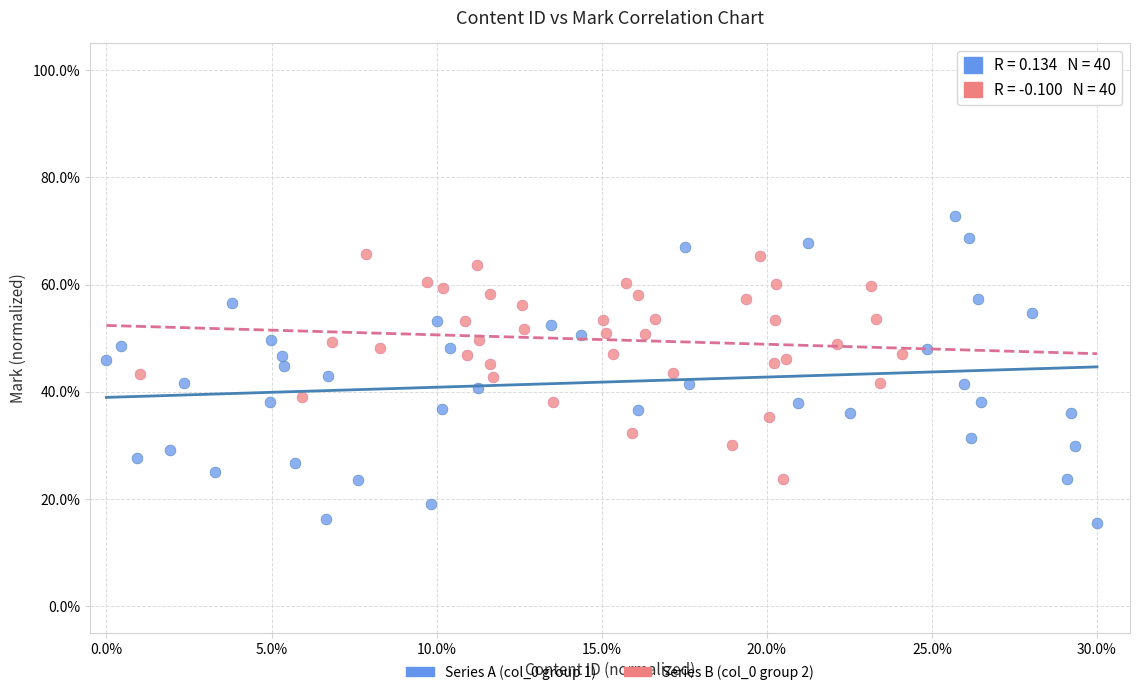

Which series has the widest spread of Y values?

Series A (col_0 group 1)